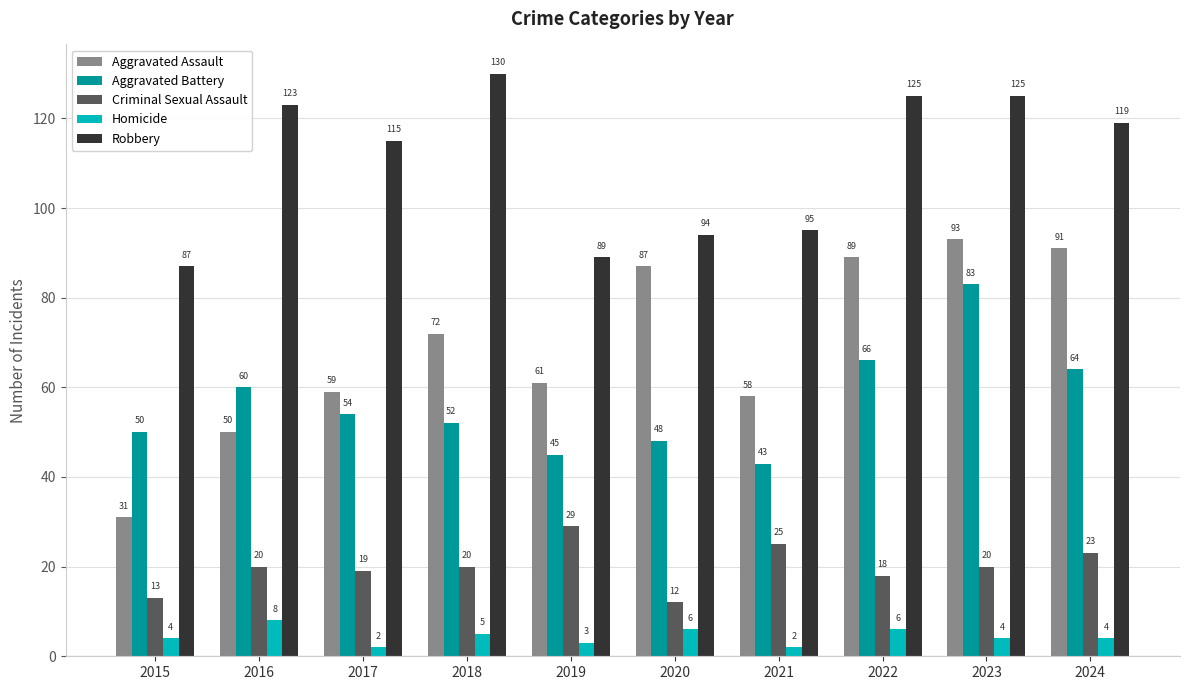

Reading left to right, transcribe all the data shown in this chart.

Aggravated Assault: 2015=31	2016=50	2017=59	2018=72	2019=61	2020=87	2021=58	2022=89	2023=93	2024=91
Aggravated Battery: 2015=50	2016=60	2017=54	2018=52	2019=45	2020=48	2021=43	2022=66	2023=83	2024=64
Criminal Sexual Assault: 2015=13	2016=20	2017=19	2018=20	2019=29	2020=12	2021=25	2022=18	2023=20	2024=23
Homicide: 2015=4	2016=8	2017=2	2018=5	2019=3	2020=6	2021=2	2022=6	2023=4	2024=4
Robbery: 2015=87	2016=123	2017=115	2018=130	2019=89	2020=94	2021=95	2022=125	2023=125	2024=119